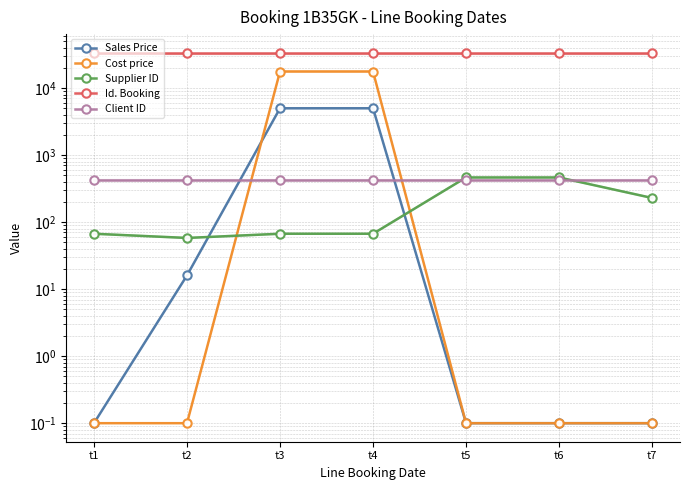

Is it true that Id. Booking equals 48920.1 at t5?

False